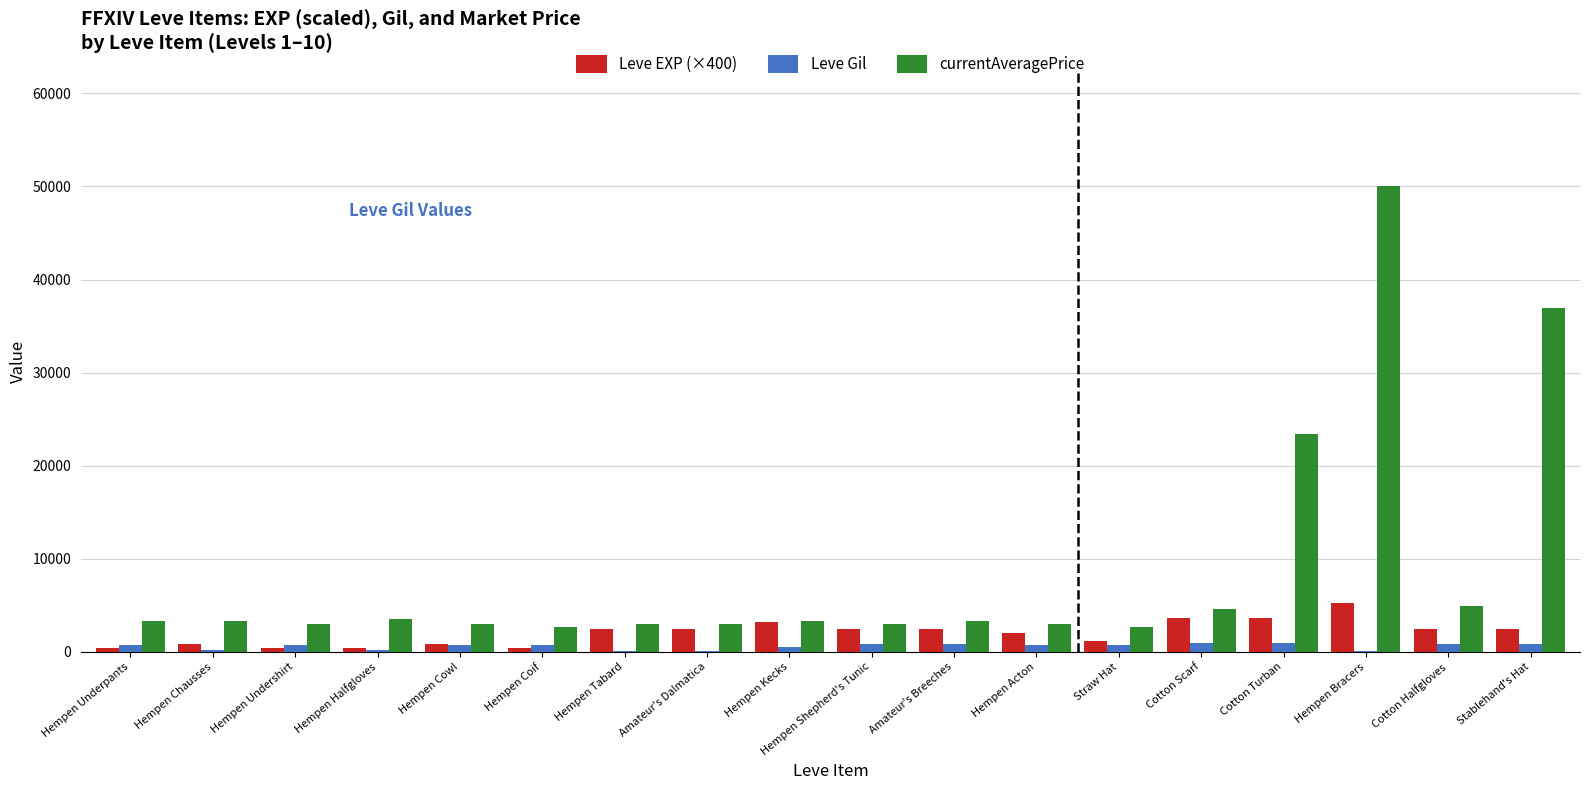

Is the value of Leve Gil at Hempen Halfgloves greater than the value of Leve EXP (×400) at Cotton Halfgloves?

No